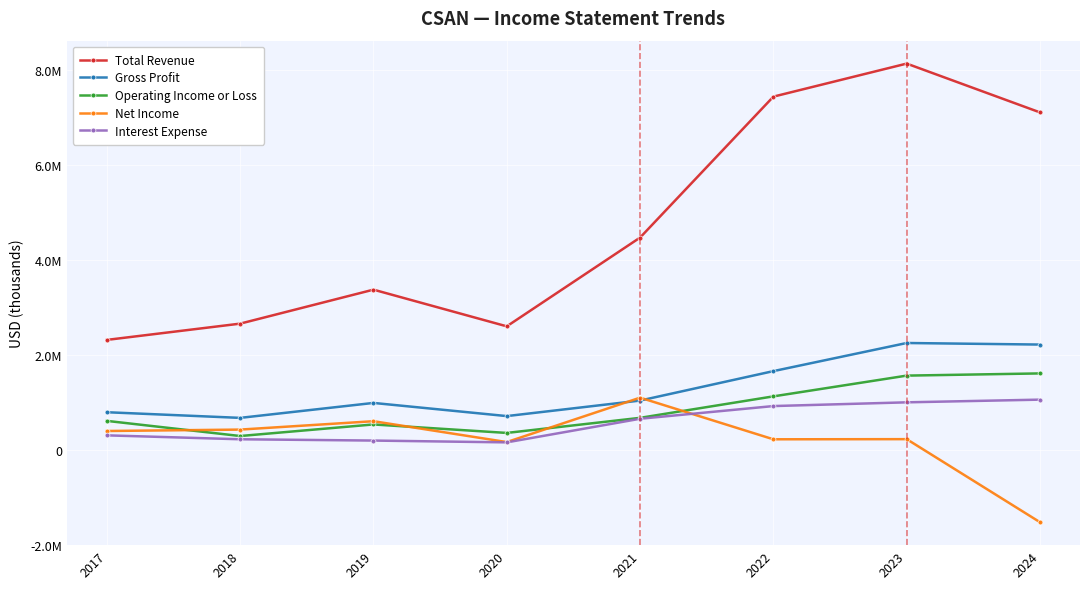

What is the highest value of the Operating Income or Loss series?

1609800